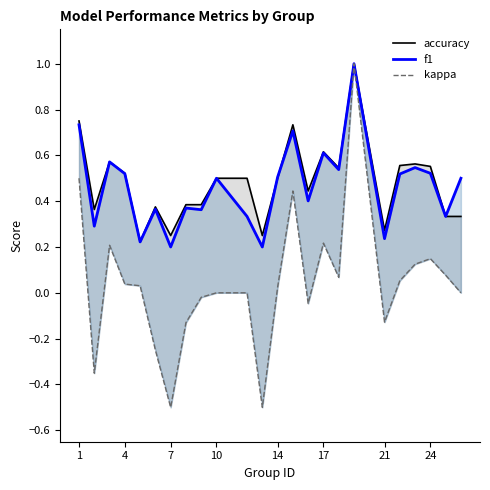

Does the chart have visible grid lines?

No